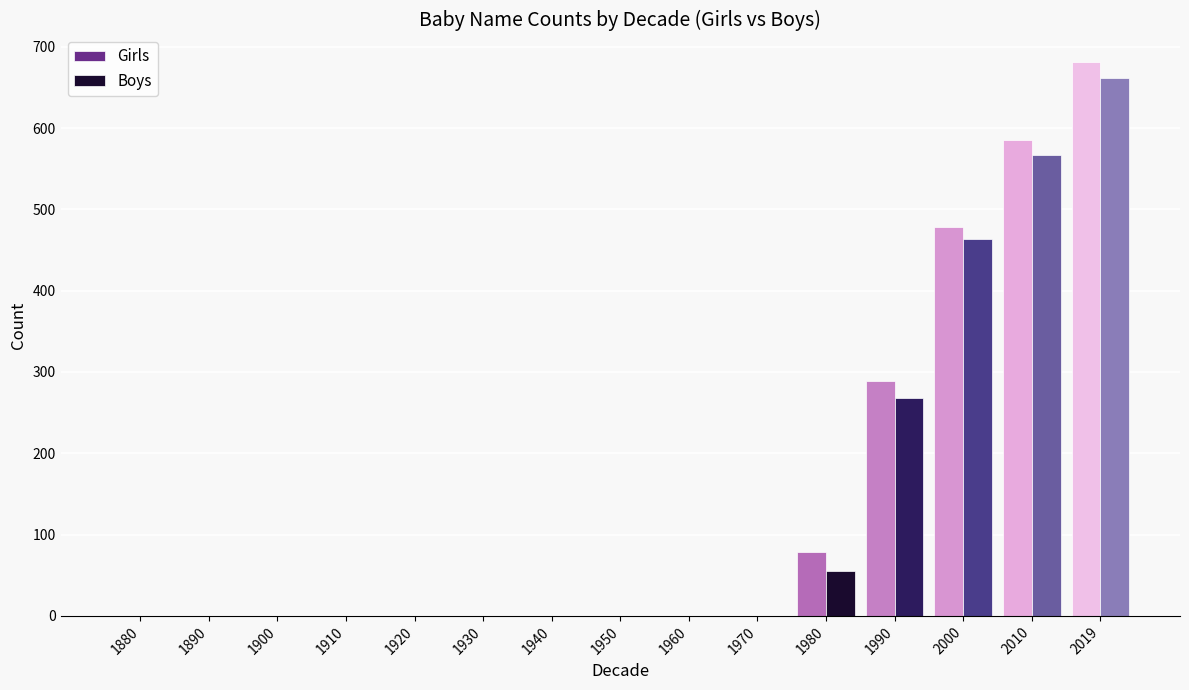

Reading left to right, extract all data points from this chart.

Girls: 0	0	0	0	0	0	0	0	0	0	78	289	478	585	681
Boys: 0	0	0	0	0	0	0	0	0	0	55	268	463	567	662